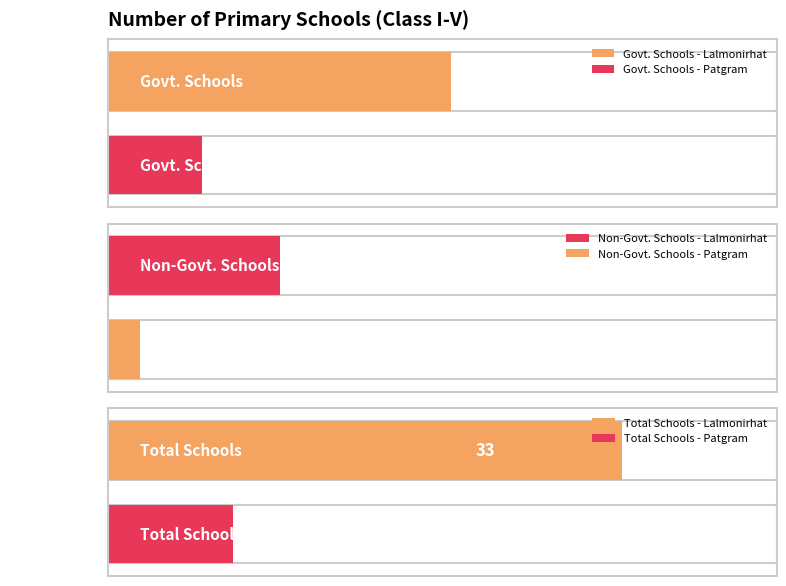

What value does the Govt. series have at Patgram?

6